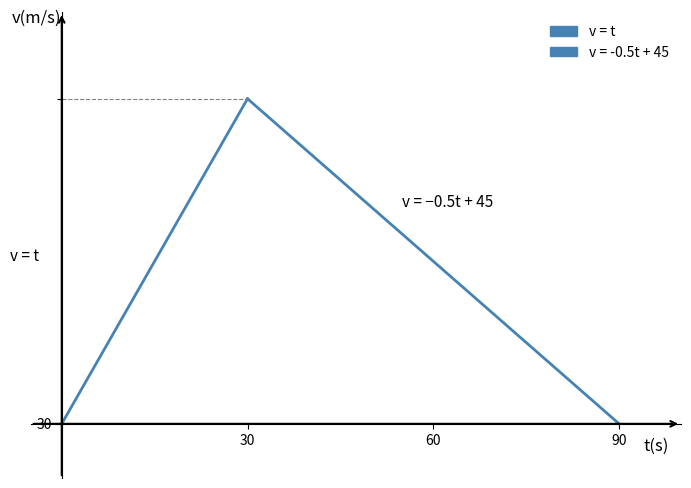

What is the greatest value displayed?

30